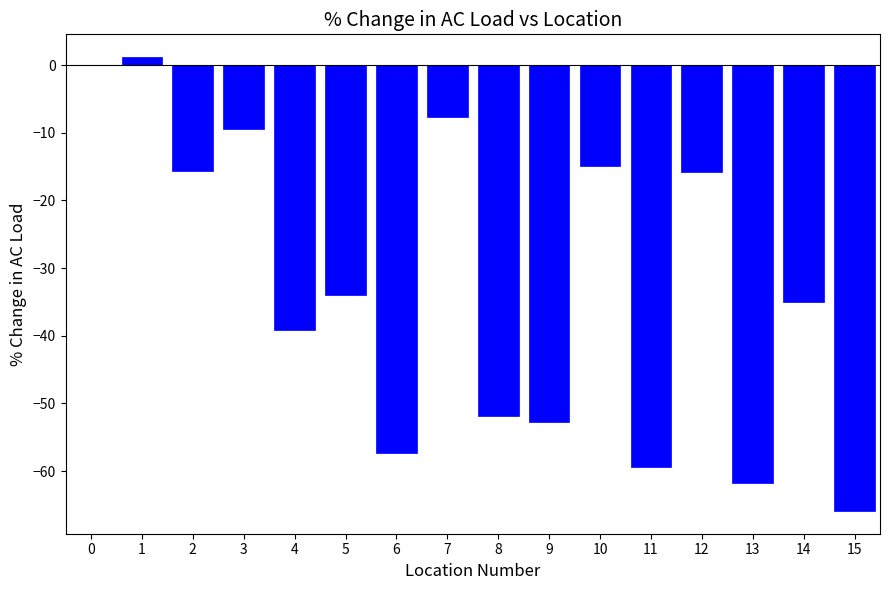

The value at 13 is -104.1. True or false?

False